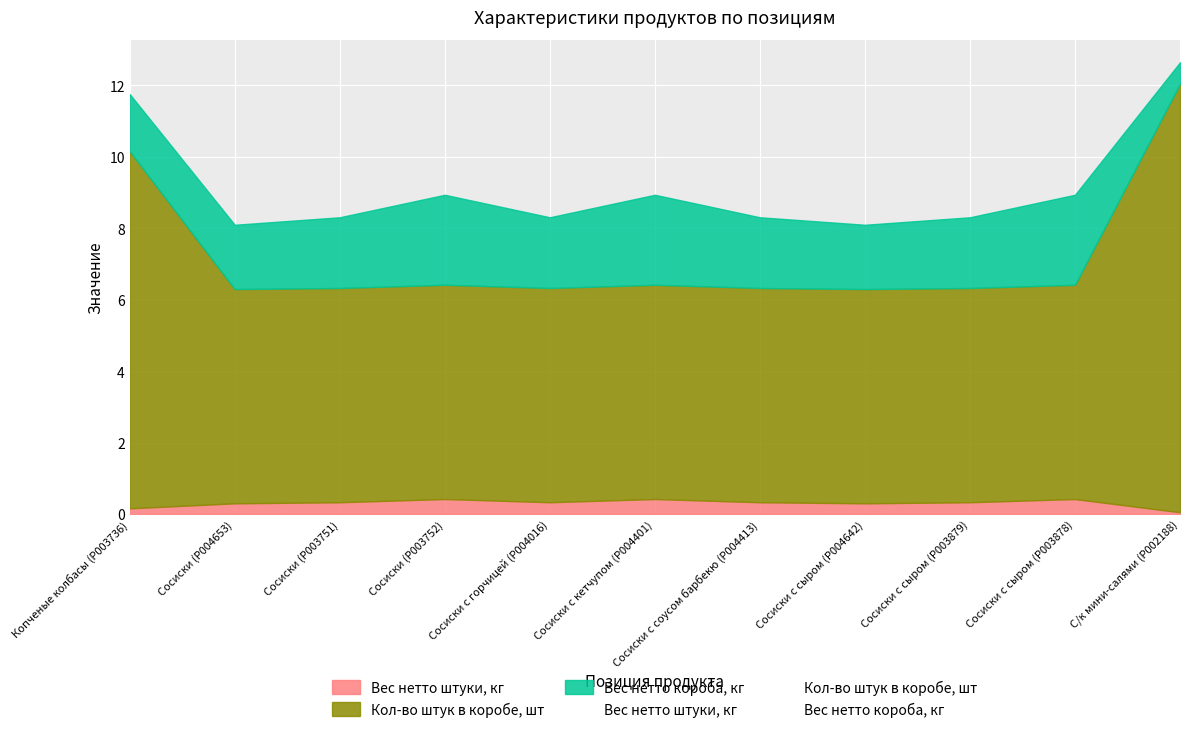

True or false: Кол-во штук в коробе, шт and Вес нетто штуки, кг cross at least once.

False